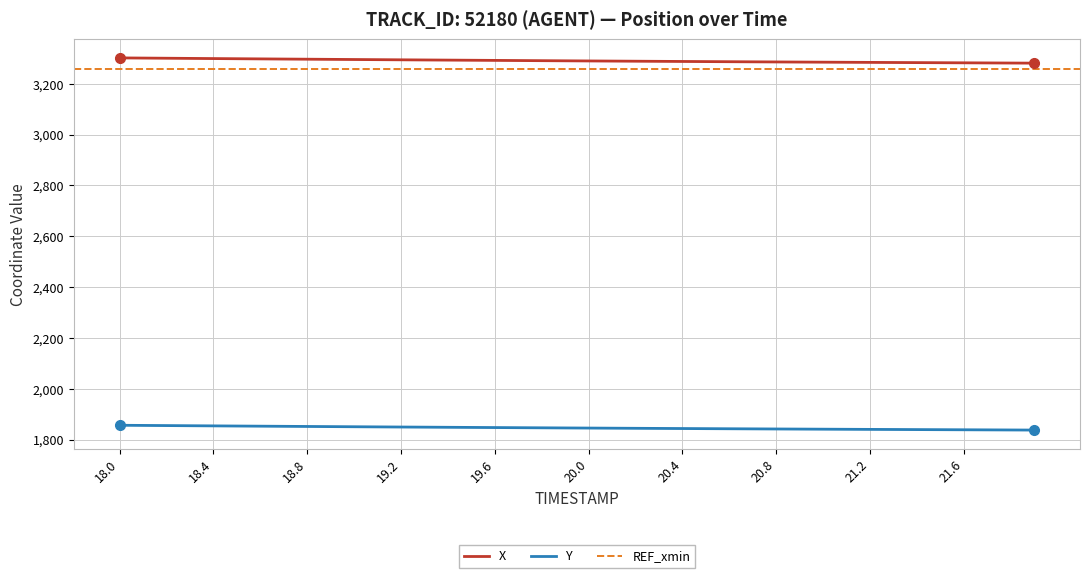

True or false: X and Y cross at least once.

False